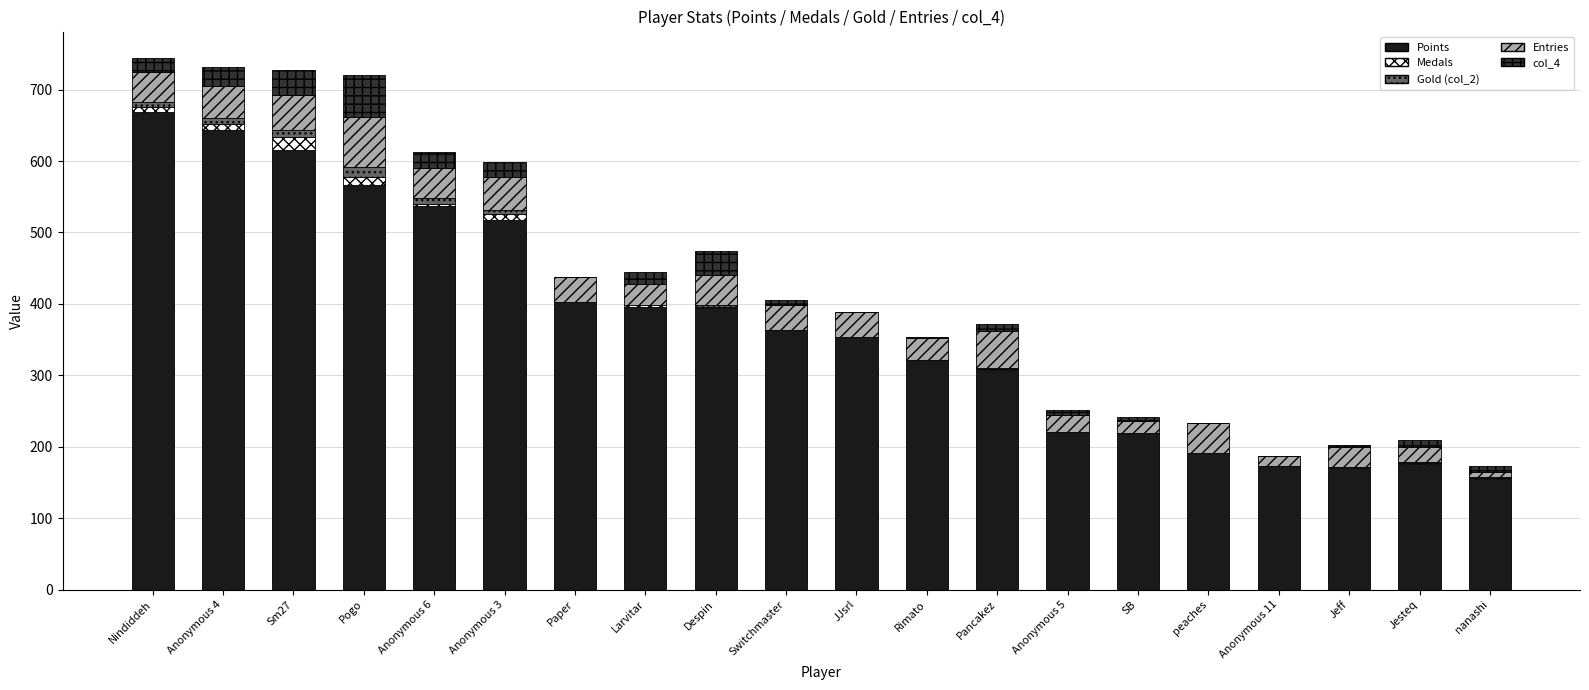

What is the maximum value for Points?

669